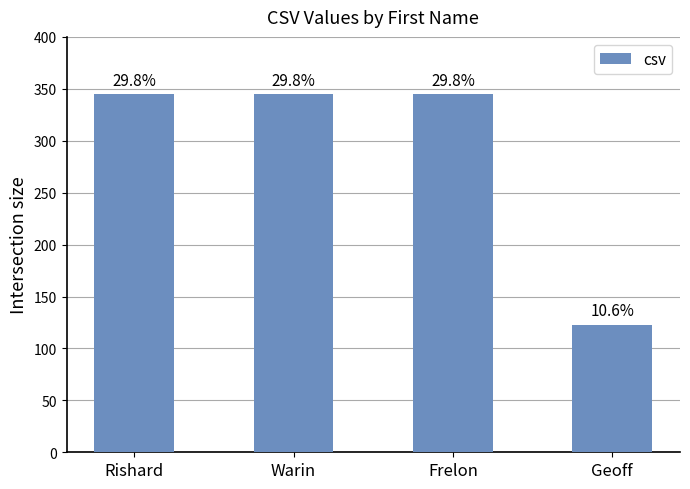

Reading right to left, list all the values displayed in this chart.

123	345	345	345